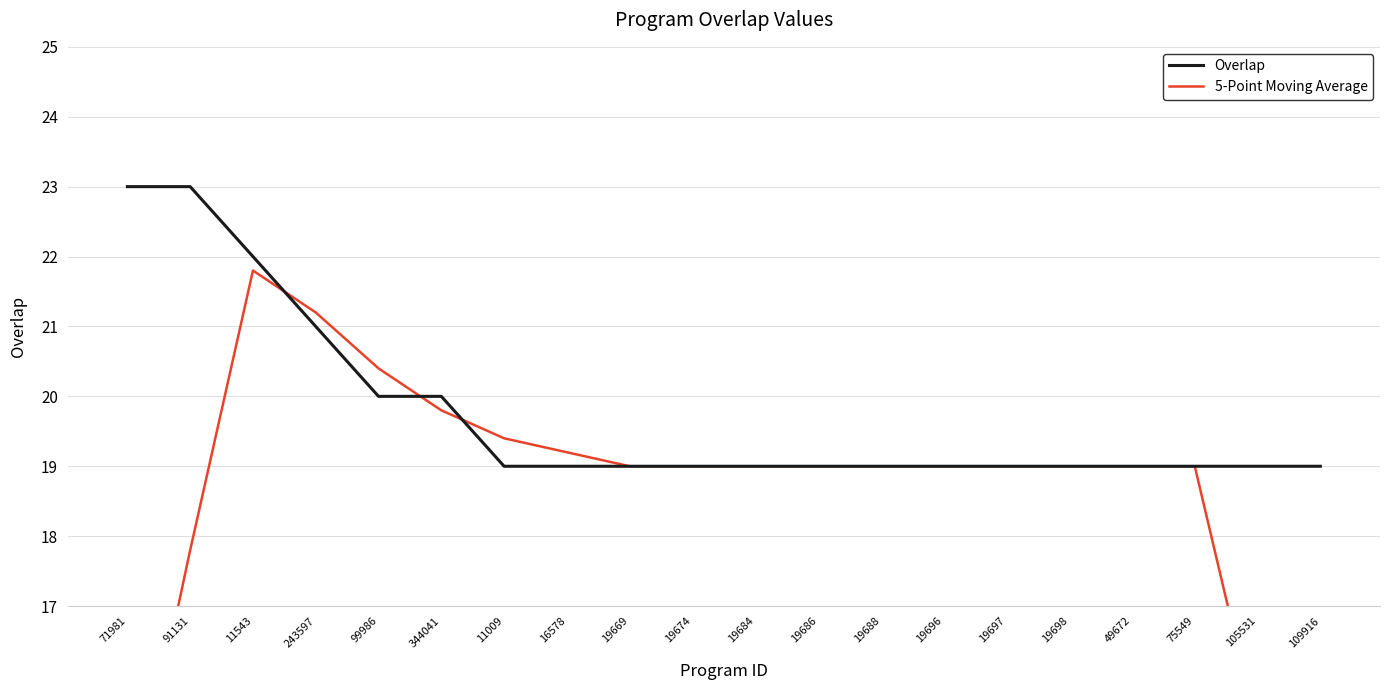

Read the Overlap value at 71981.

23